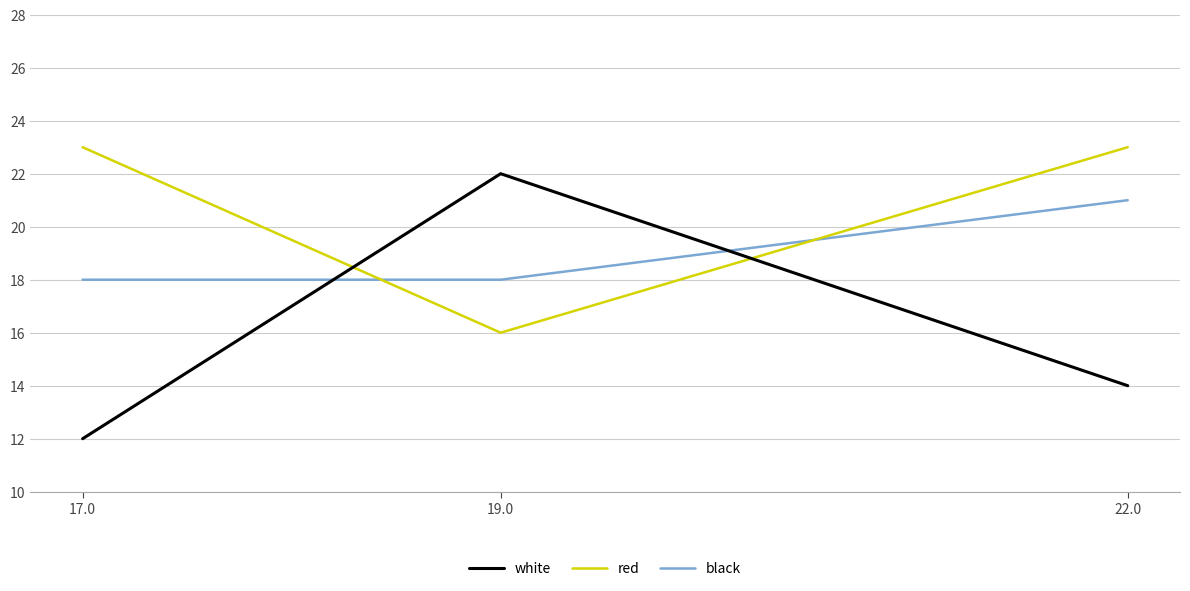

The value of black at 22.0 is 21. True or false?

True